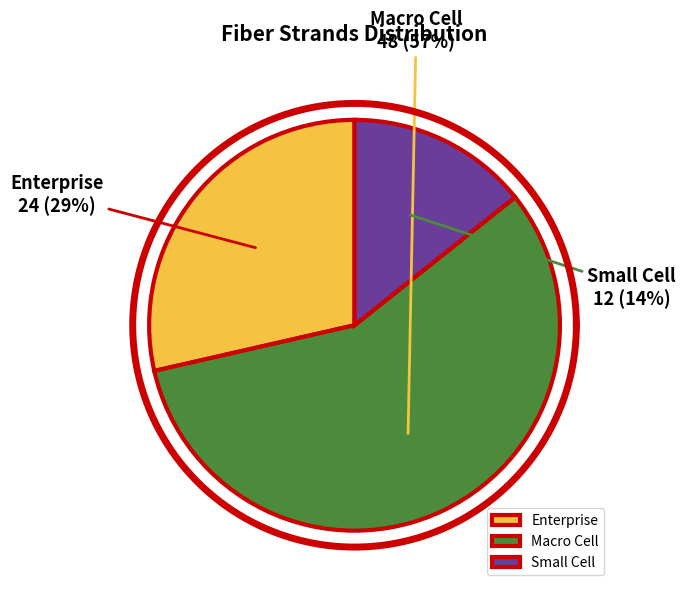

The Macro Cell slice represents 57% of the pie. True or false?

True